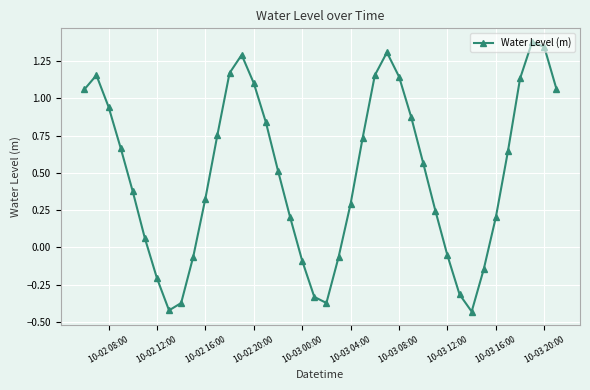

How many interior local valleys (lower than both neighbors) does the data have?

3